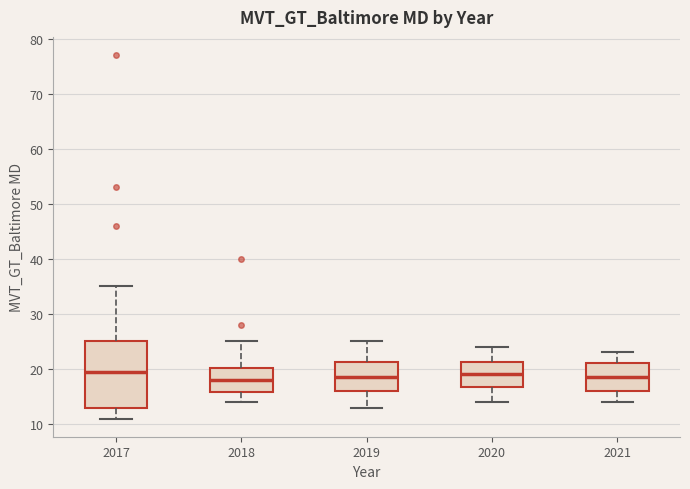

Reading left to right, transcribe this box plot: for each box, give where its median line is, the range the box spans, and where its two whiskers end, as read against the y-axis. The values are not printed on the chart, so give them approximately, as read against the axis.

2017: median 20, box 13 to 25, whiskers 11 to 35
2018: median 18, box 16 to 20, whiskers 14 to 25
2019: median 19, box 16 to 21, whiskers 13 to 25
2020: median 19, box 17 to 21, whiskers 14 to 24
2021: median 19, box 16 to 21, whiskers 14 to 23